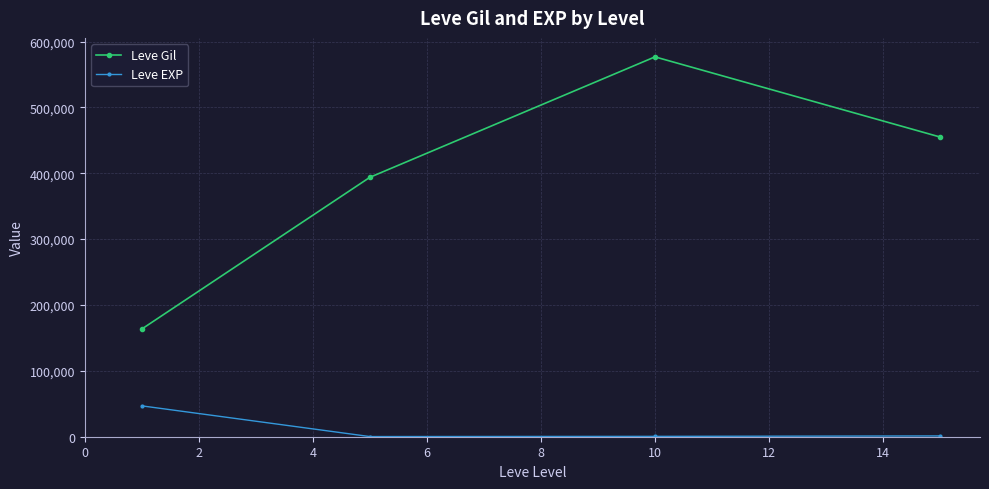

Count the number of data series in this chart.

2